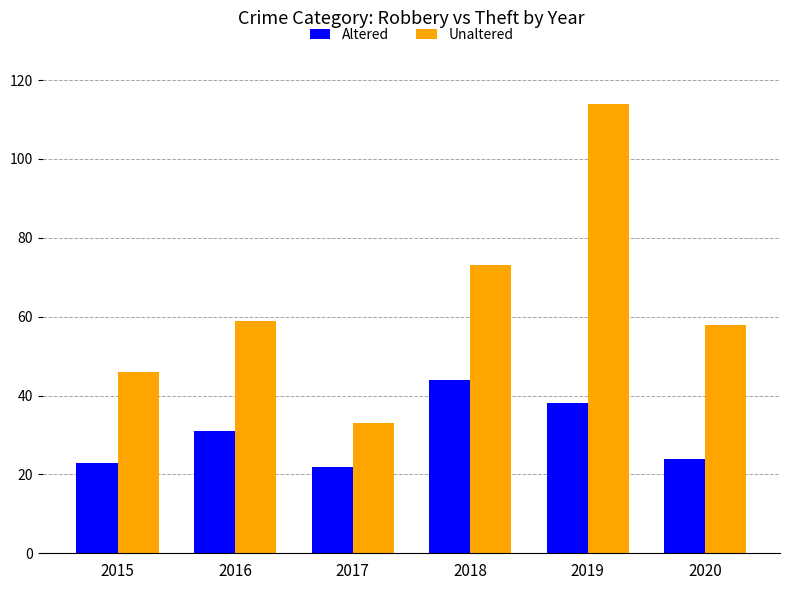

The Altered series shows 38 at 2019. True or false?

True